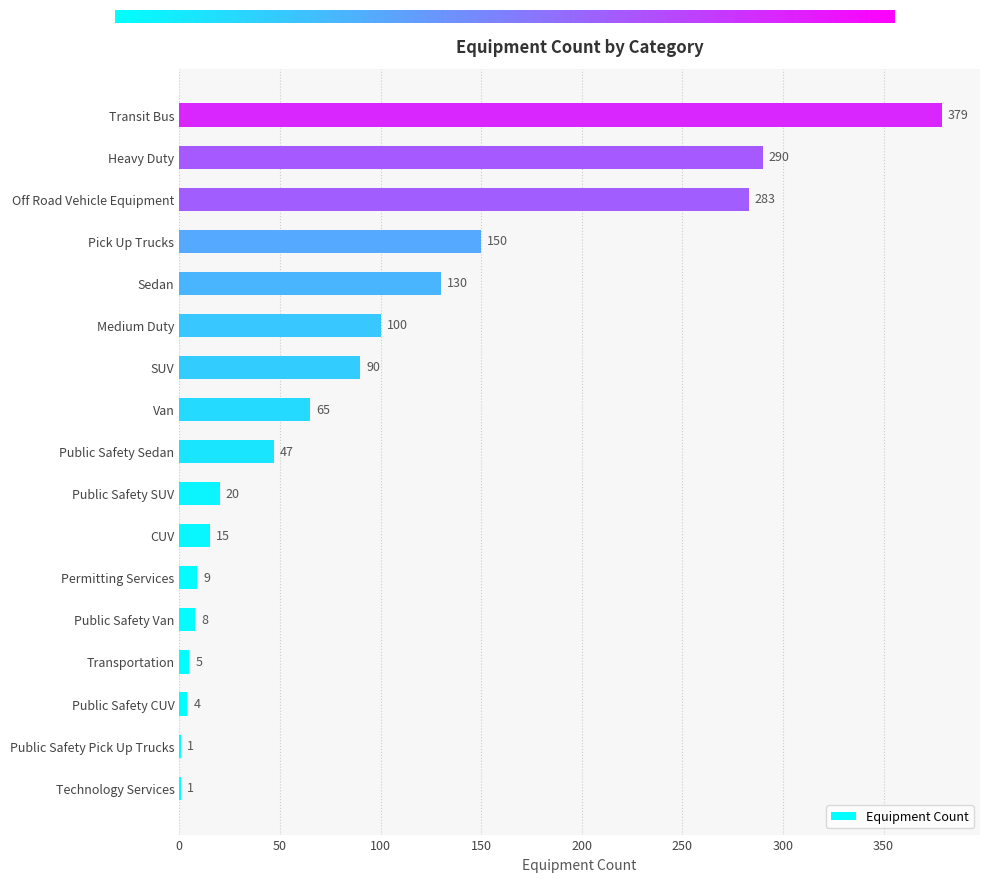

The value at Public Safety Sedan is 72. True or false?

False